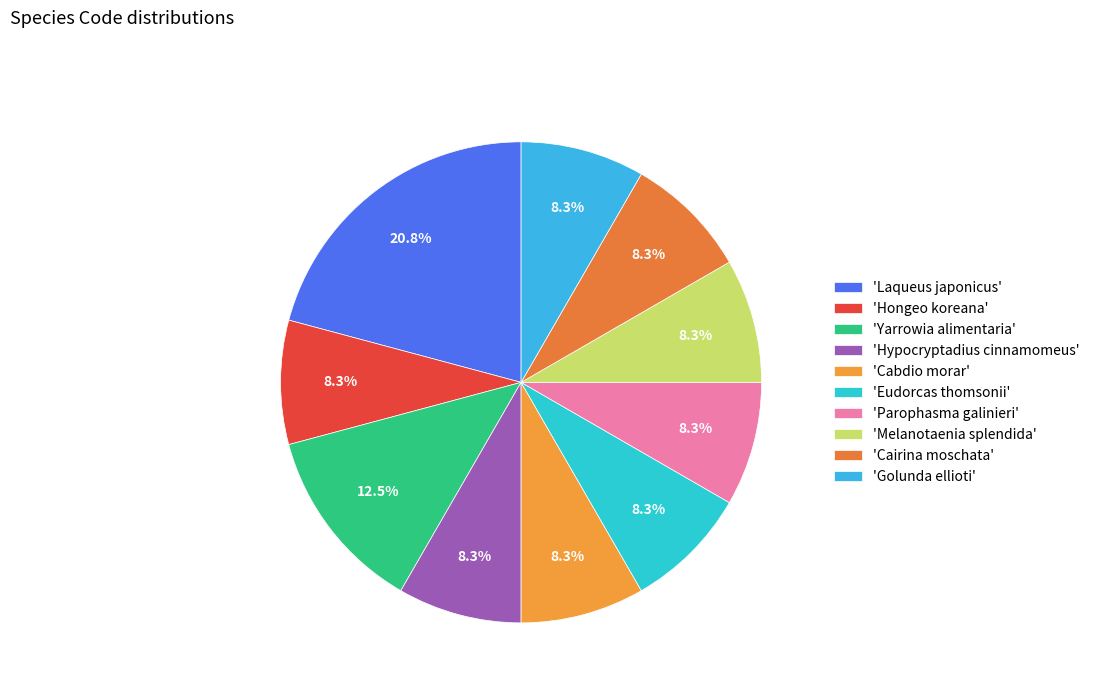

Rank the categories by value from highest to lowest.

Laqueus japonicus, Yarrowia alimentaria, Hongeo koreana, Hypocryptadius cinnamomeus, Cabdio morar, Eudorcas thomsonii, Parophasma galinieri, Melanotaenia splendida, Cairina moschata, Golunda ellioti